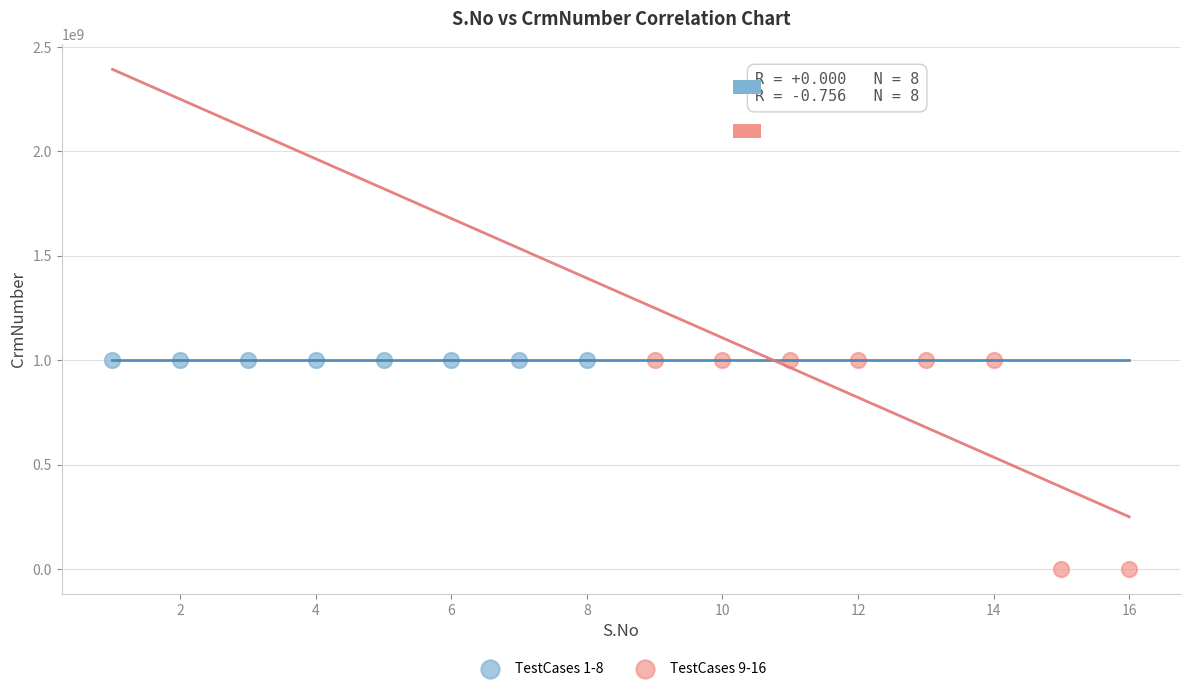

Which series reaches the minimum Y coordinate?

TestCases 9-16